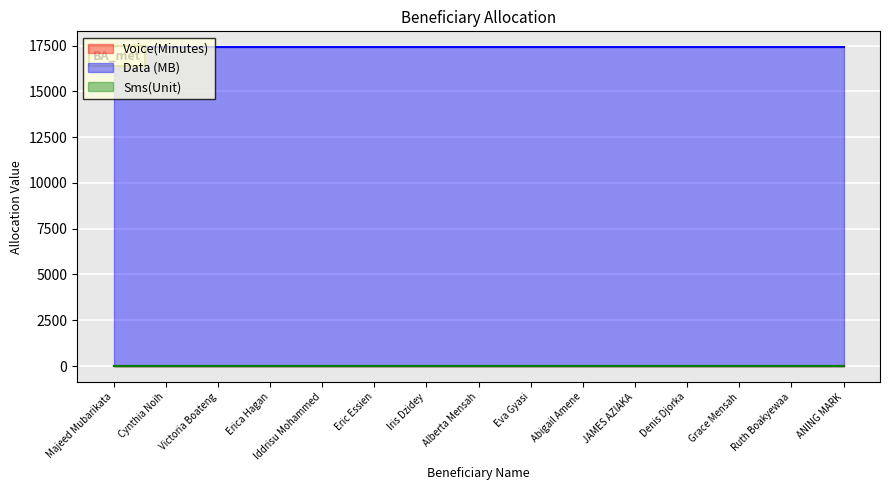

Is the value of Voice(Minutes) at Victoria Boateng greater than the value of Data (MB) at Denis Djorka?

No